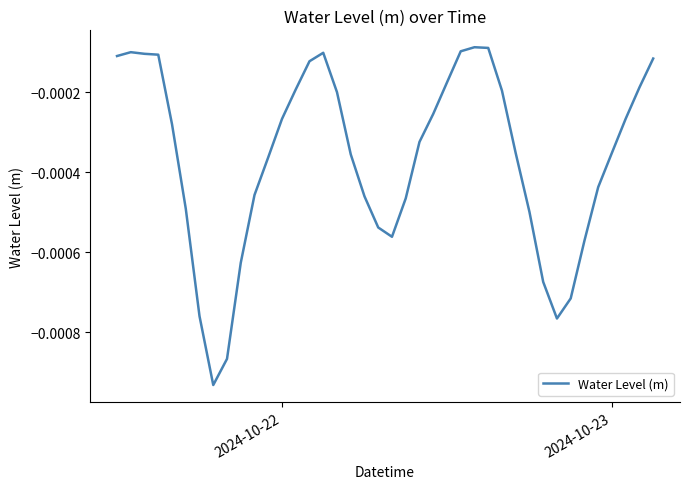

Does the chart display data point markers on the line(s)?

No